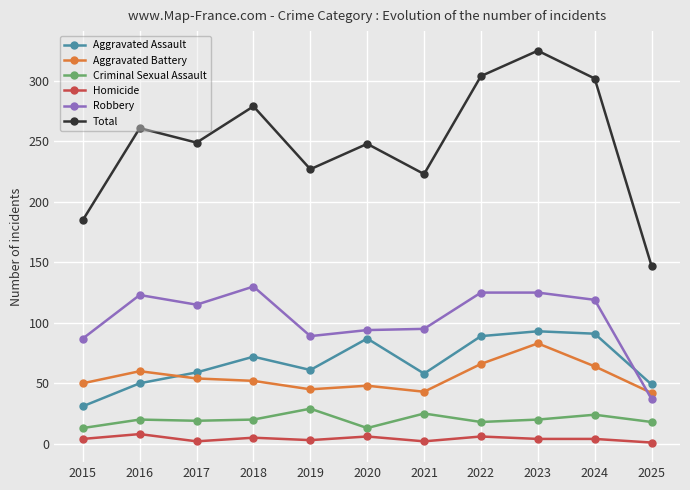

True or false: Total and Homicide intersect in this chart.

False